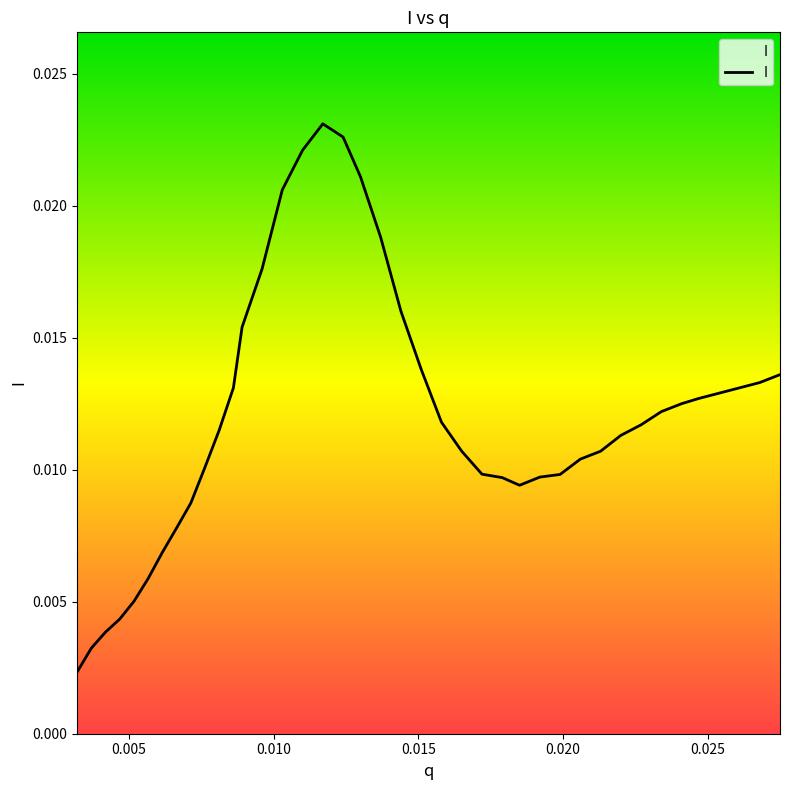

Which label corresponds to the largest value in the chart?

0.0117